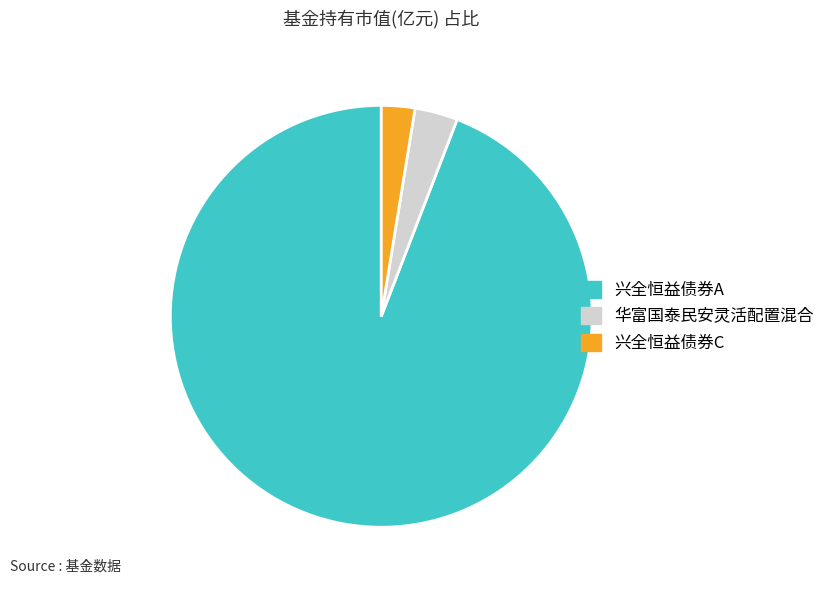

Is 兴全恒益债券A the majority of the pie?

Yes